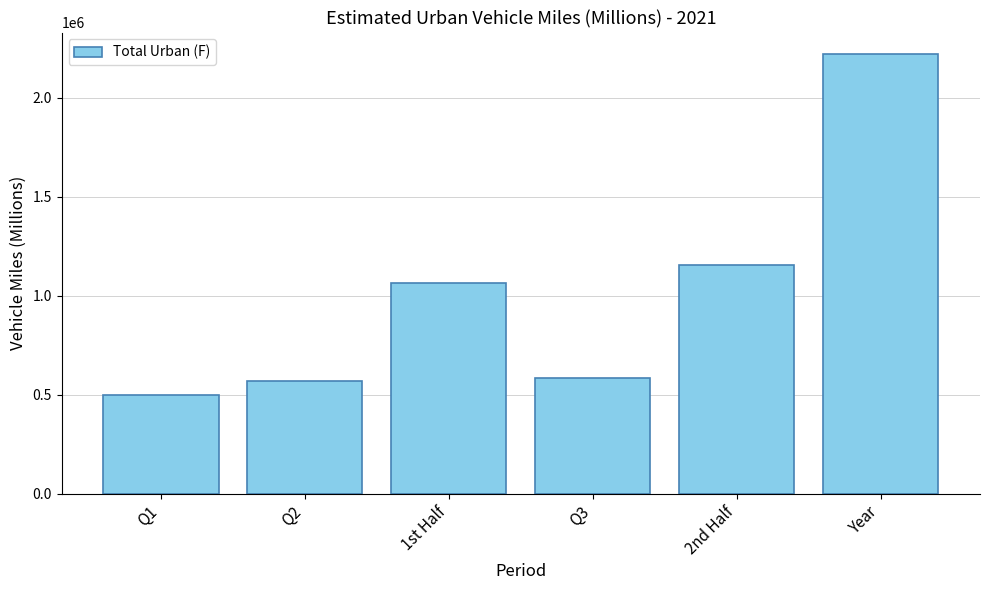

Which label corresponds to the smallest value in the chart?

Q1